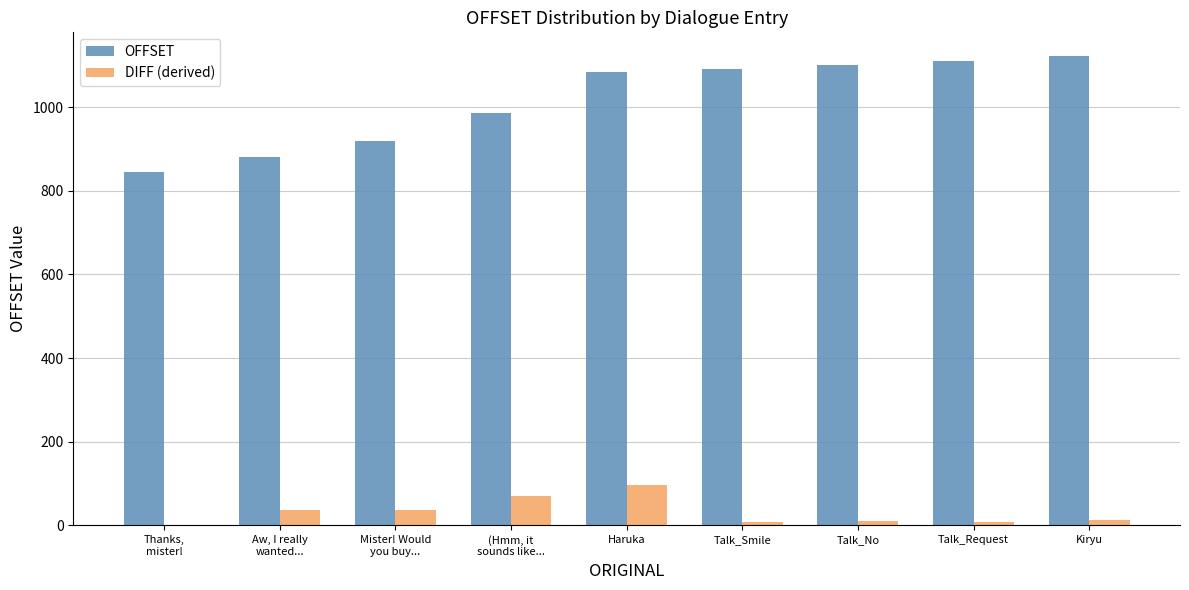

Which series has the largest total across all categories?

OFFSET